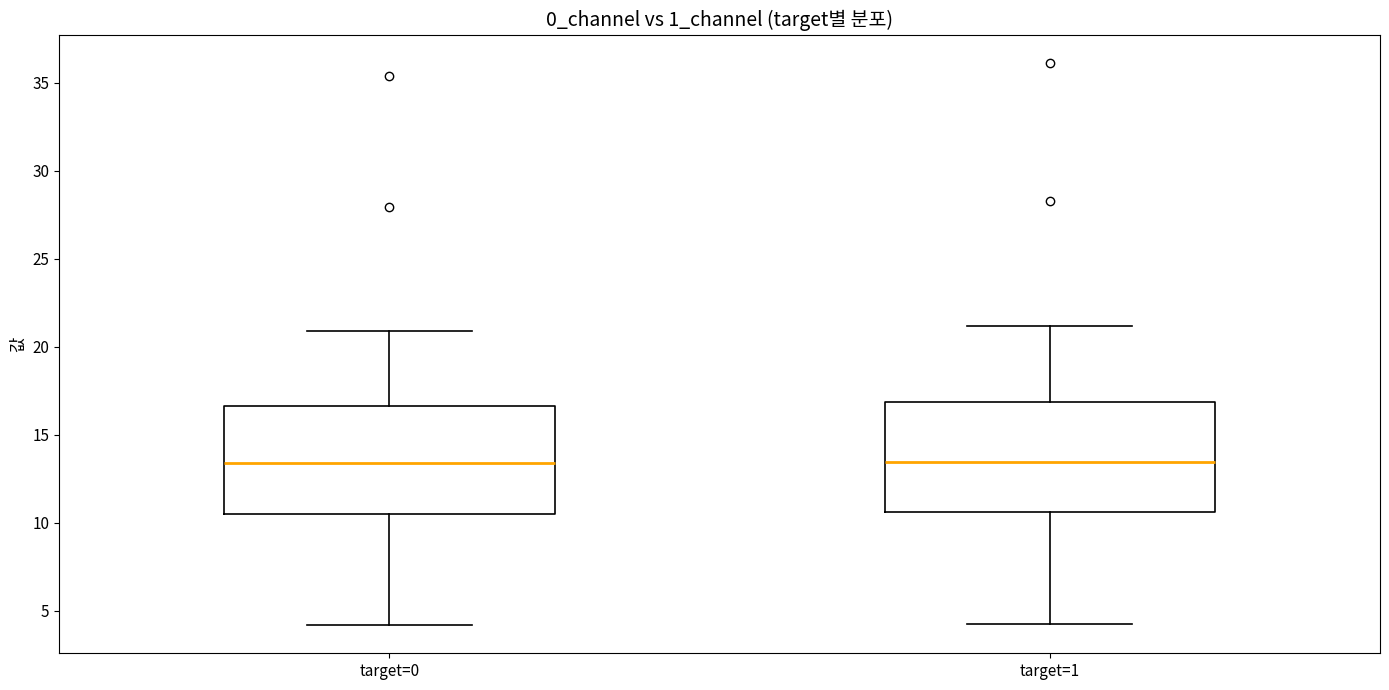

Where is the lower edge of the box for target=1 on the y-axis? The values are not printed on the chart, so give them approximately, as read against the axis.

10.5